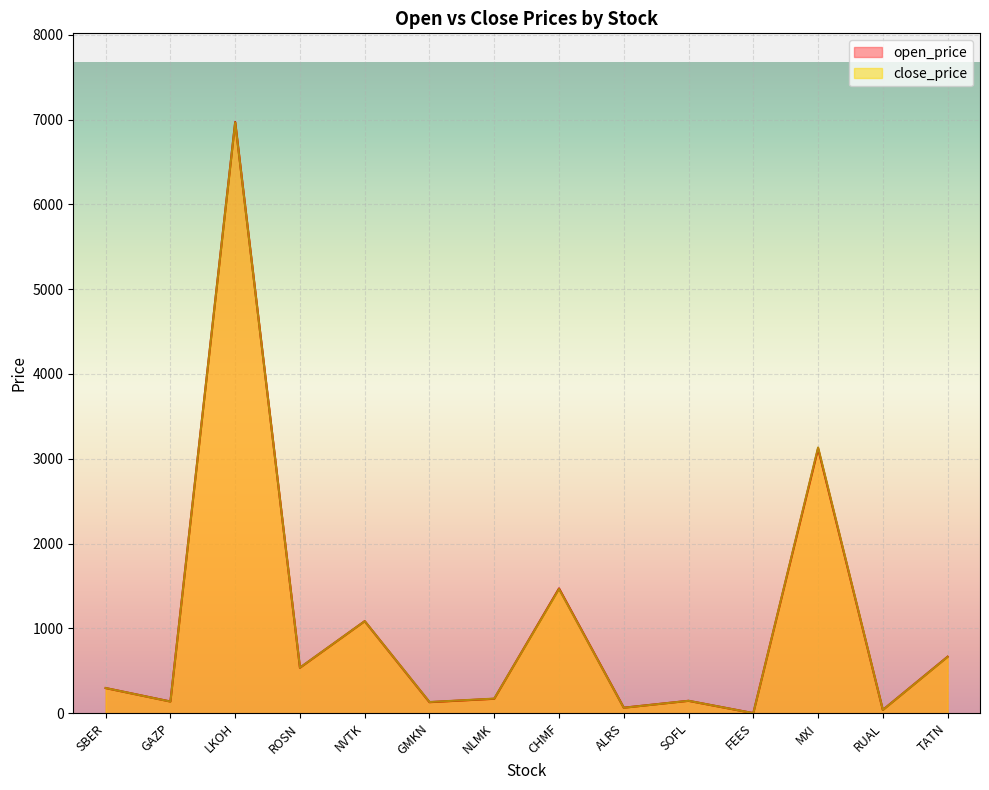

What is the total value across all series at SBER?

592.5